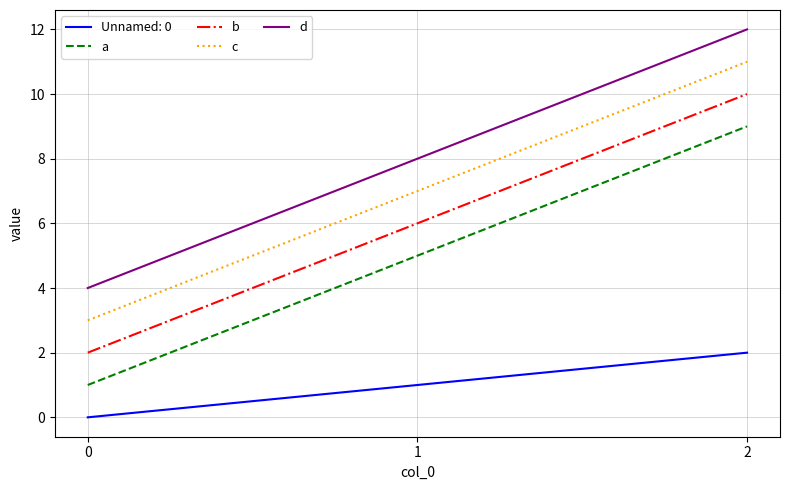

The Unnamed: 0 series shows 3 at 2. True or false?

False